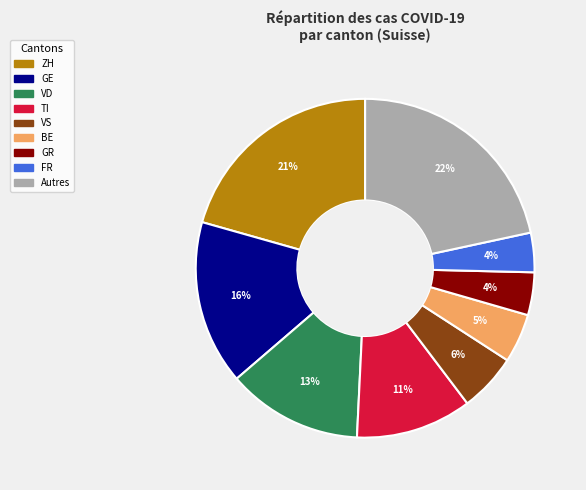

How many slices are in this pie chart?

9